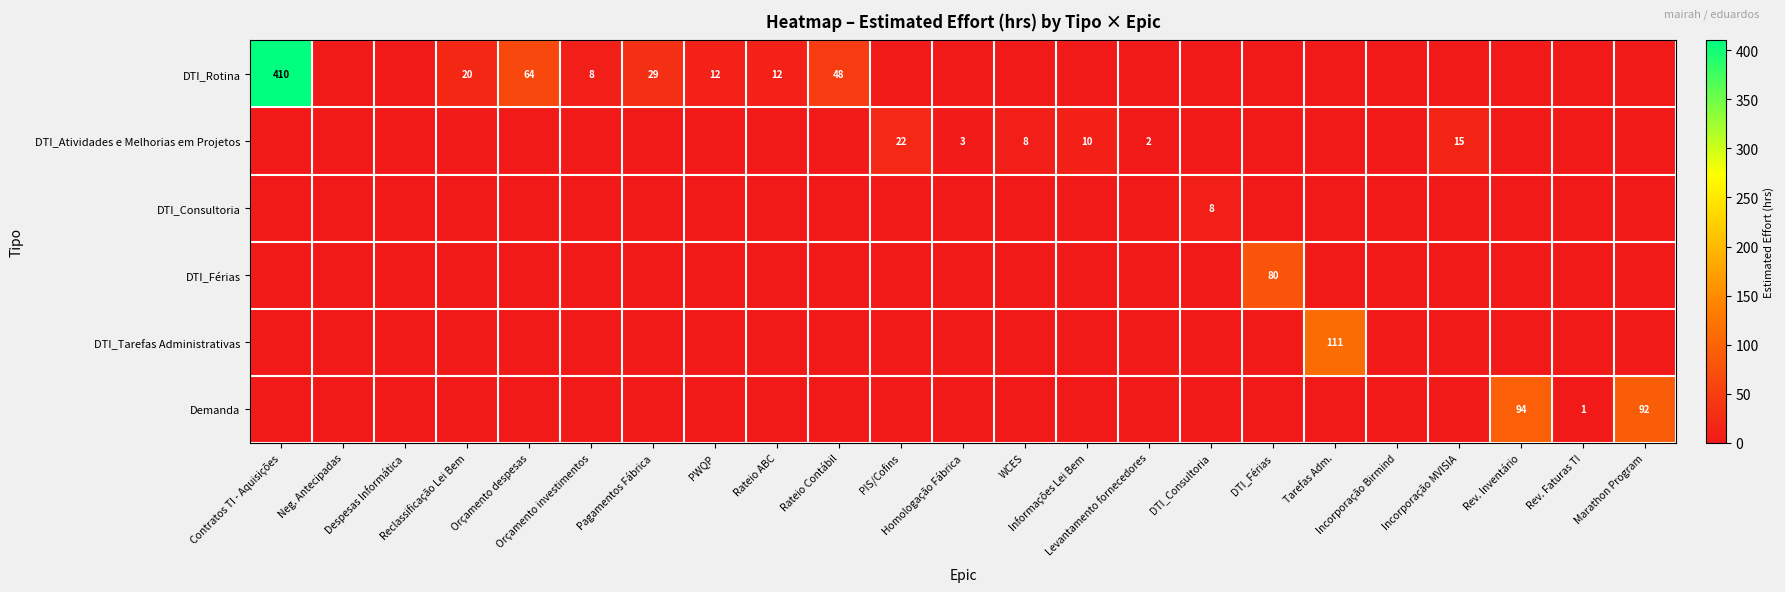

Between Reclassificação Lei Bem and Pagamentos Fábrica, which series saw the biggest shift?

DTI_Rotina